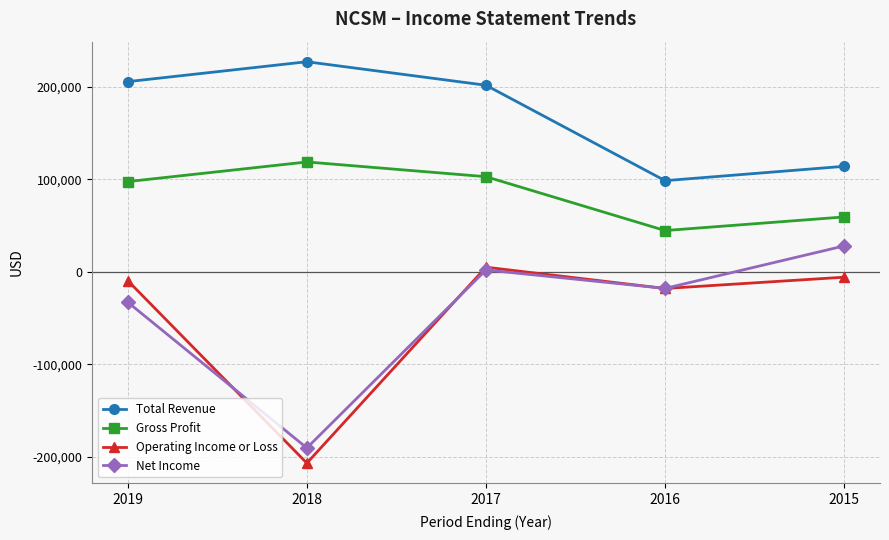

True or false: Net Income and Total Revenue intersect in this chart.

False